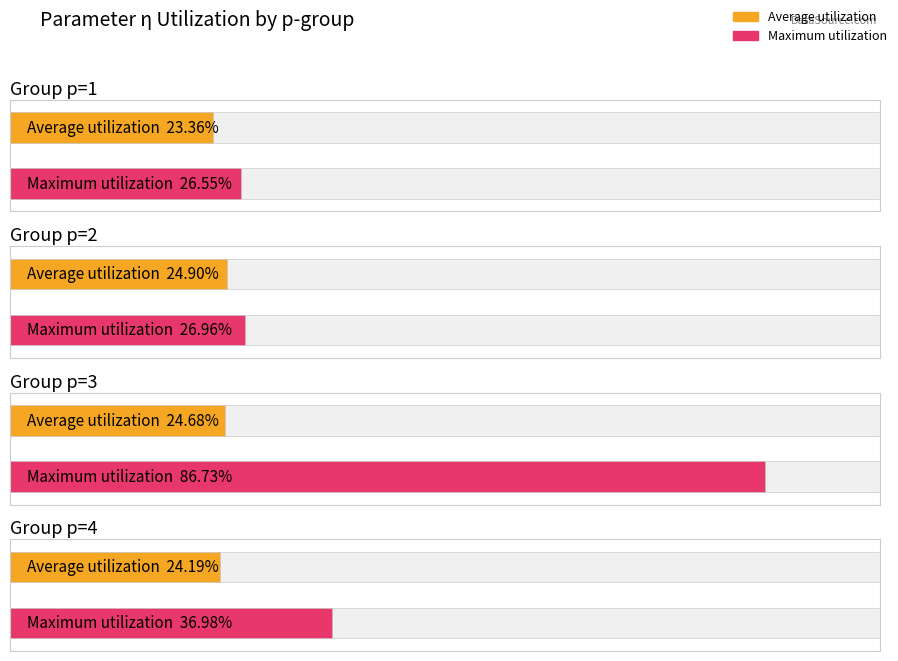

What is the sum of the avg_eta values at p=4 and p=1?

0.5